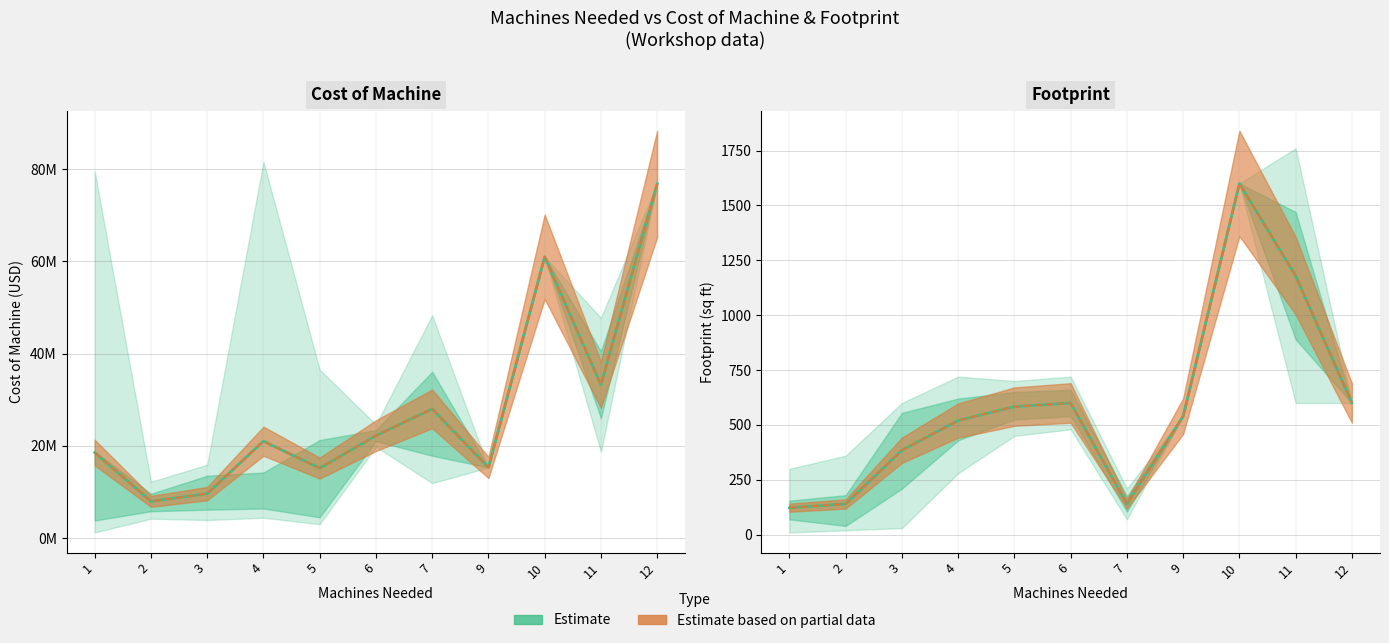

Where is the first local minimum for Cost (partial)?

2